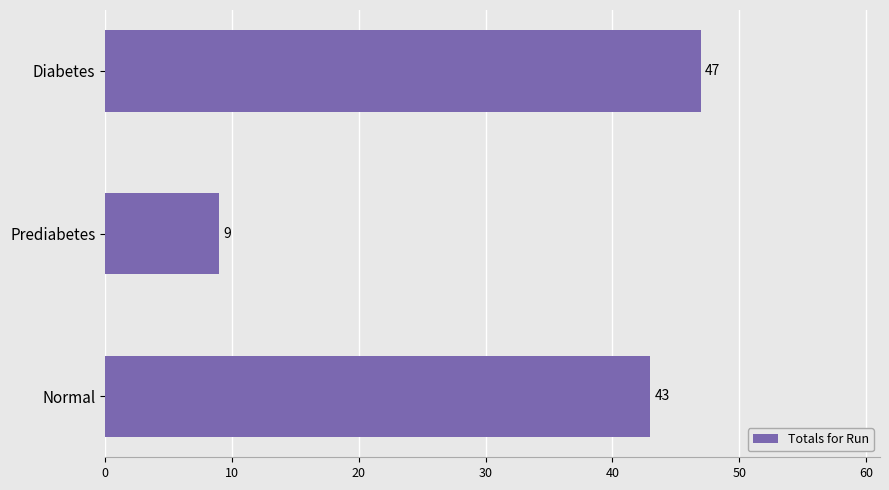

Are the bars grouped side by side (vs. stacked)?

No